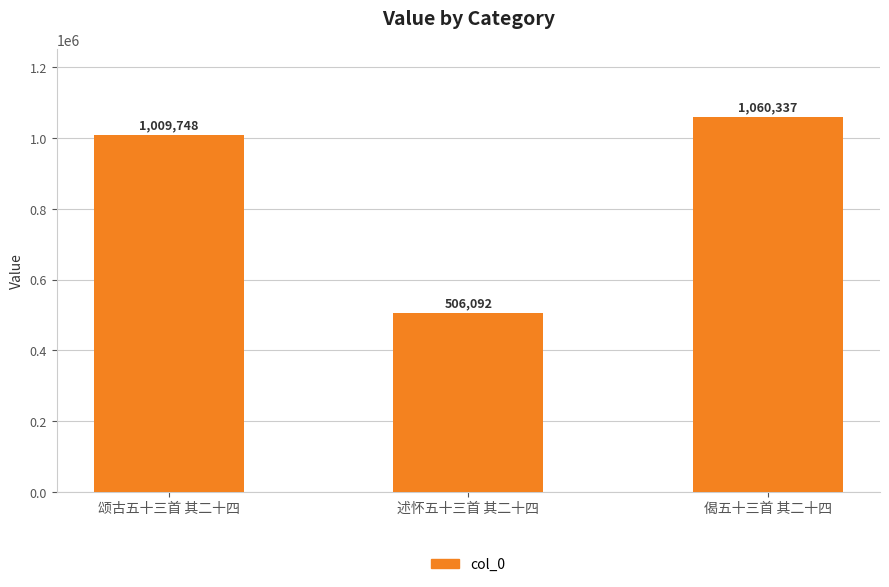

Reading left to right, extract all data points from this chart.

颂古五十三首 其二十四=1009748	述怀五十三首 其二十四=506092	偈五十三首 其二十四=1060337